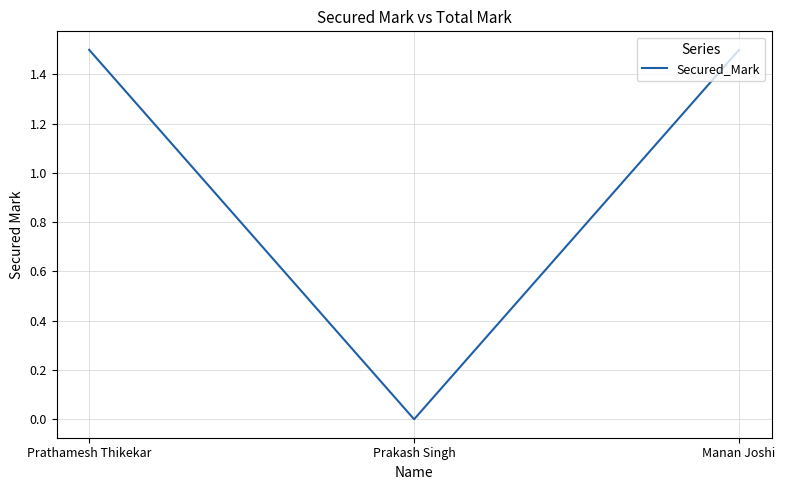

What is the greatest value displayed?

1.5